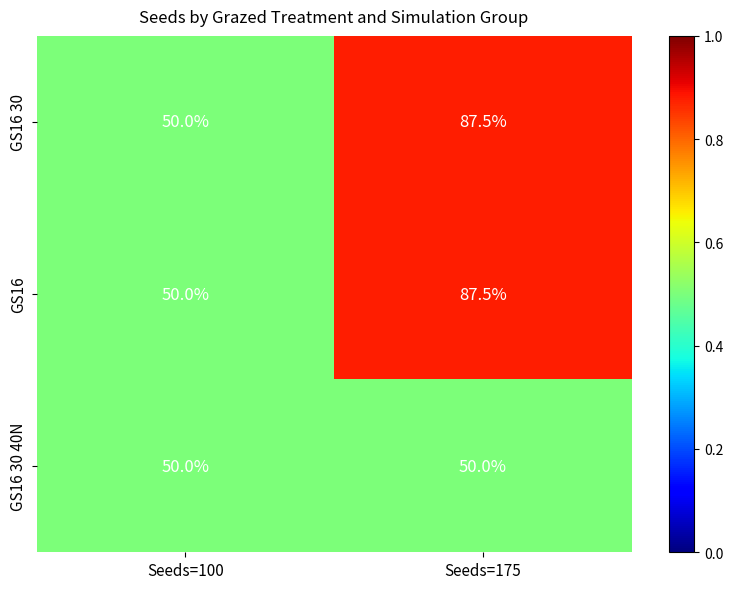

Reading left to right, extract all data points from this chart.

GS16 30: Seeds=100=50.0	Seeds=175=87.5
GS16: Seeds=100=50.0	Seeds=175=87.5
GS16 30 40N: Seeds=100=50.0	Seeds=175=50.0